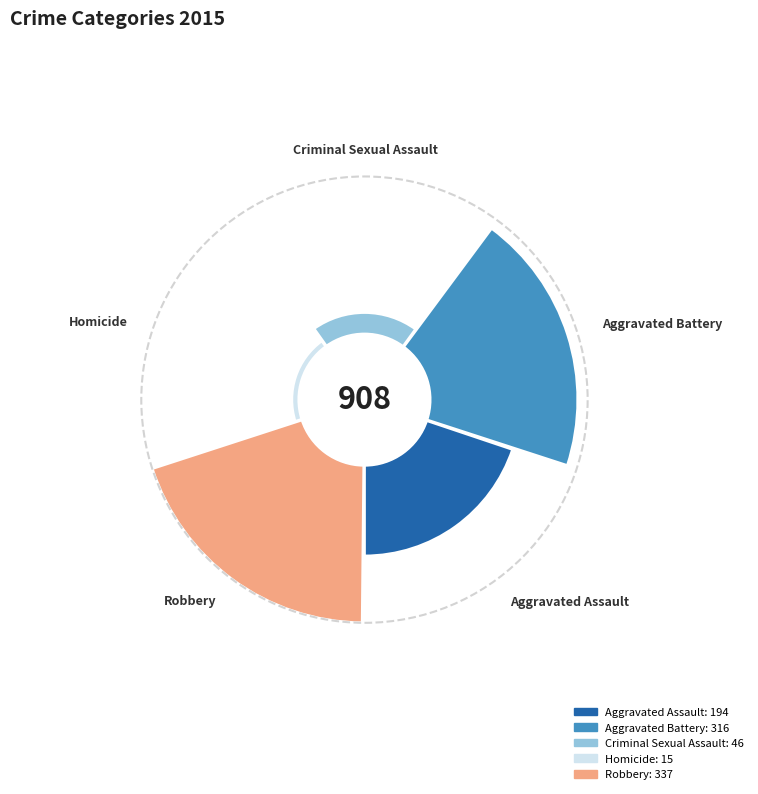

To the nearest percent, what percentage of the pie is Robbery?

37%